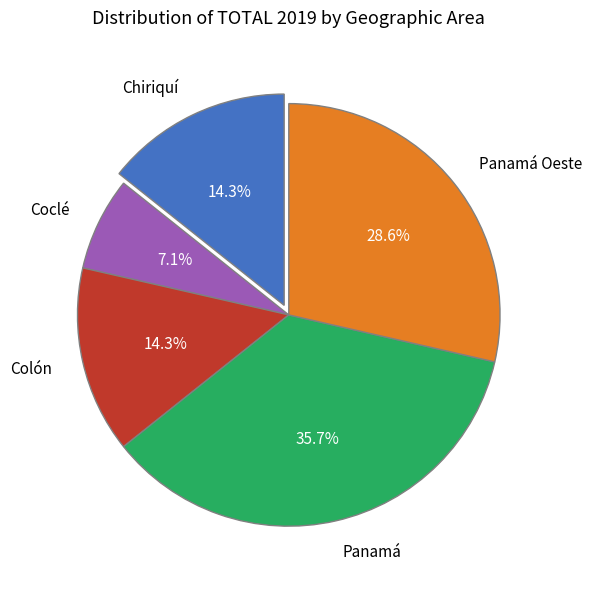

Does Panamá represent more than half of the total?

No